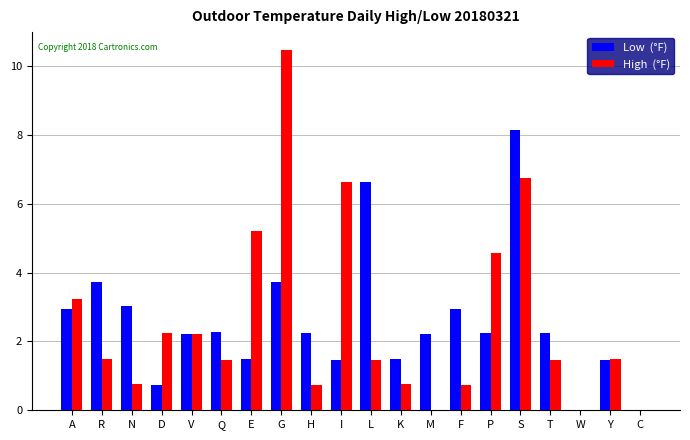

At which category is the sum across all series the highest?

S